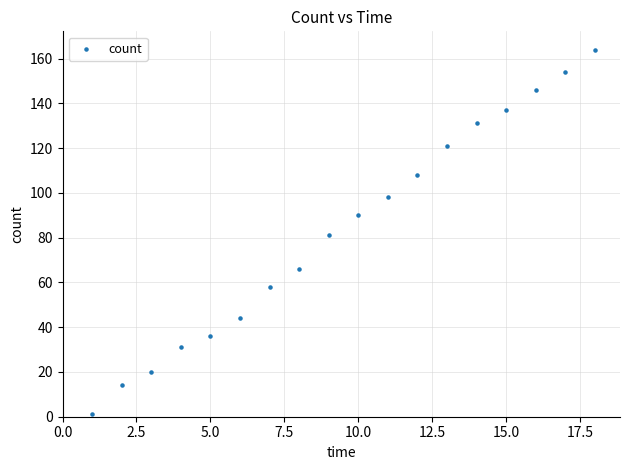

What is the range of Y values (max minus min)?

163